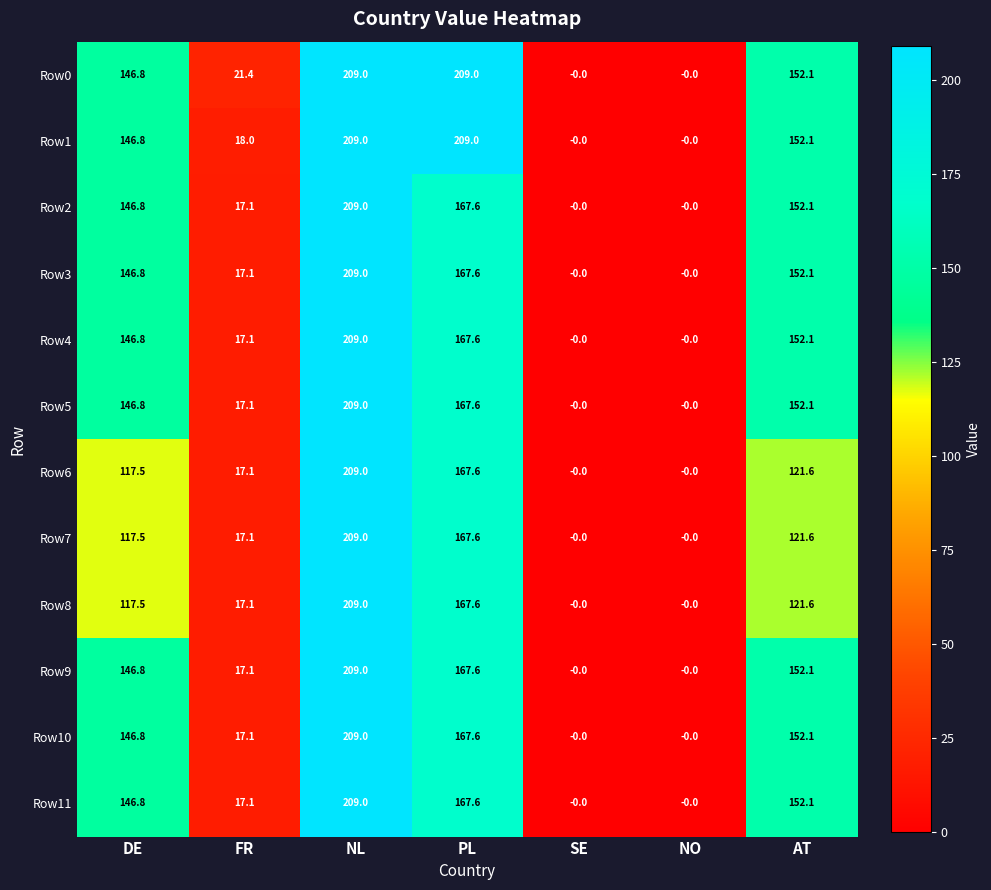

True or false: Row5 has a value of 209.0 at NL.

True